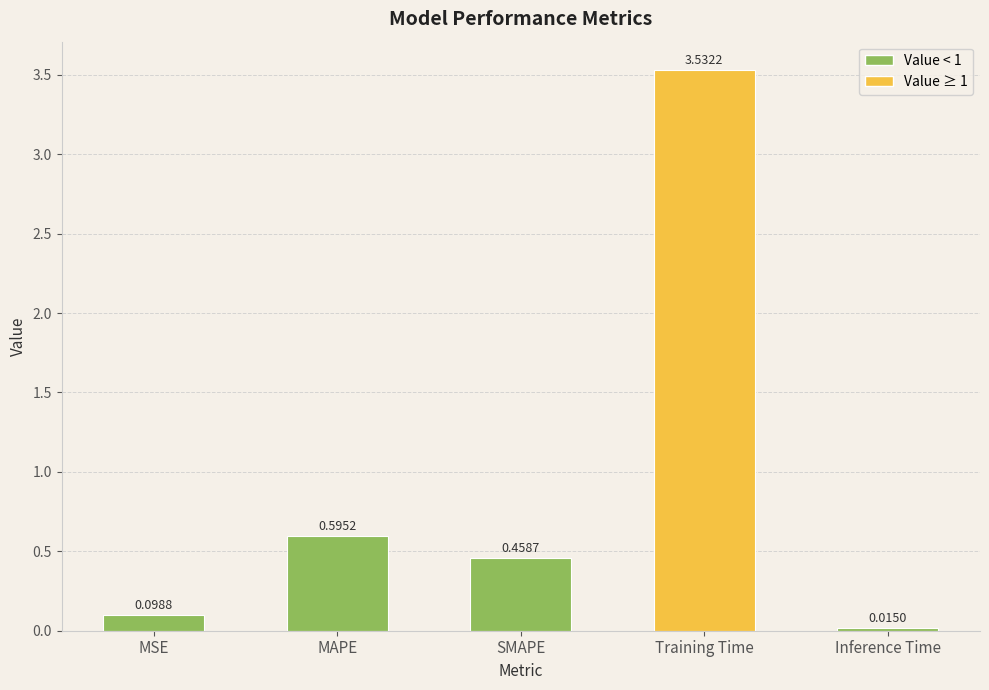

How many bars are there in total?

5